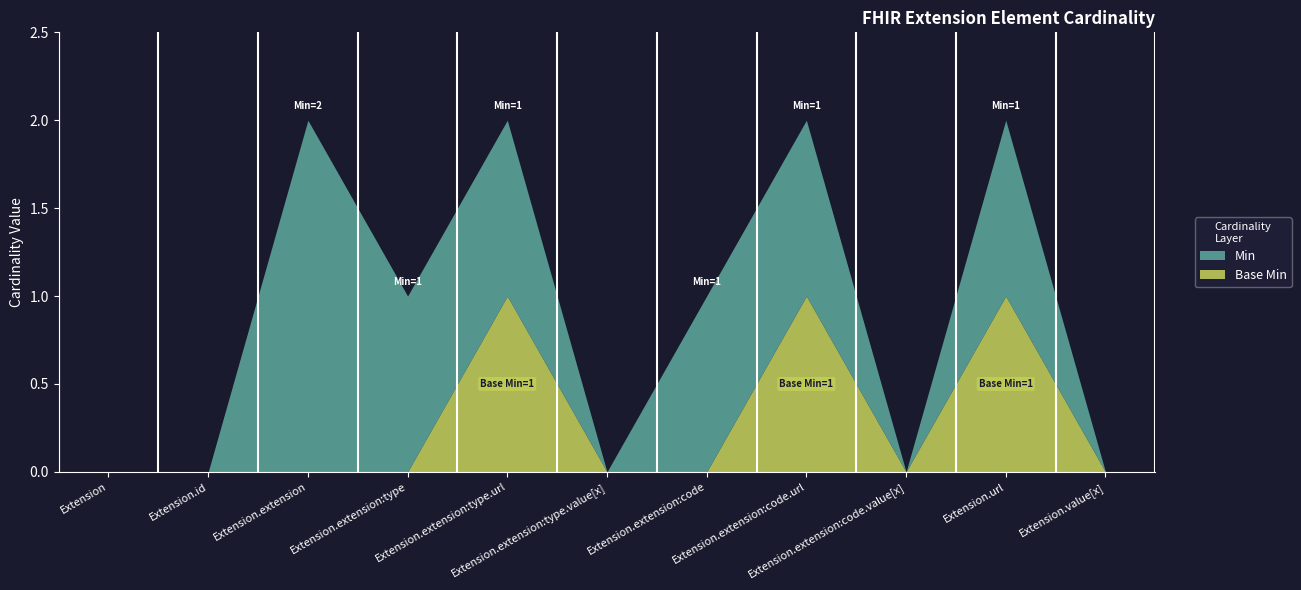

Reading left to right, list all the values displayed in this chart.

Min: Extension=0	Extension.id=0	Extension.extension=2	Extension.extension:type=1	Extension.extension:type.url=1	Extension.extension:type.value[x]=0	Extension.extension:code=1	Extension.extension:code.url=1	Extension.extension:code.value[x]=0	Extension.url=1	Extension.value[x]=0
Base Min: Extension=0	Extension.id=0	Extension.extension=0	Extension.extension:type=0	Extension.extension:type.url=1	Extension.extension:type.value[x]=0	Extension.extension:code=0	Extension.extension:code.url=1	Extension.extension:code.value[x]=0	Extension.url=1	Extension.value[x]=0